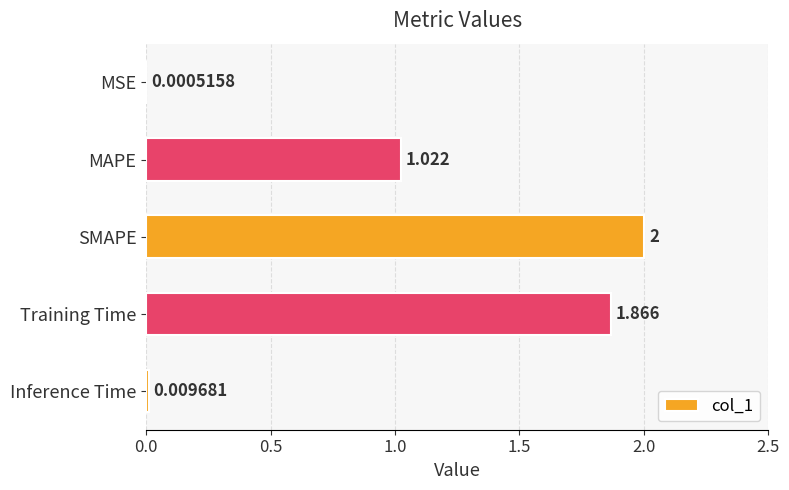

At which category does the chart reach its peak across all series?

SMAPE